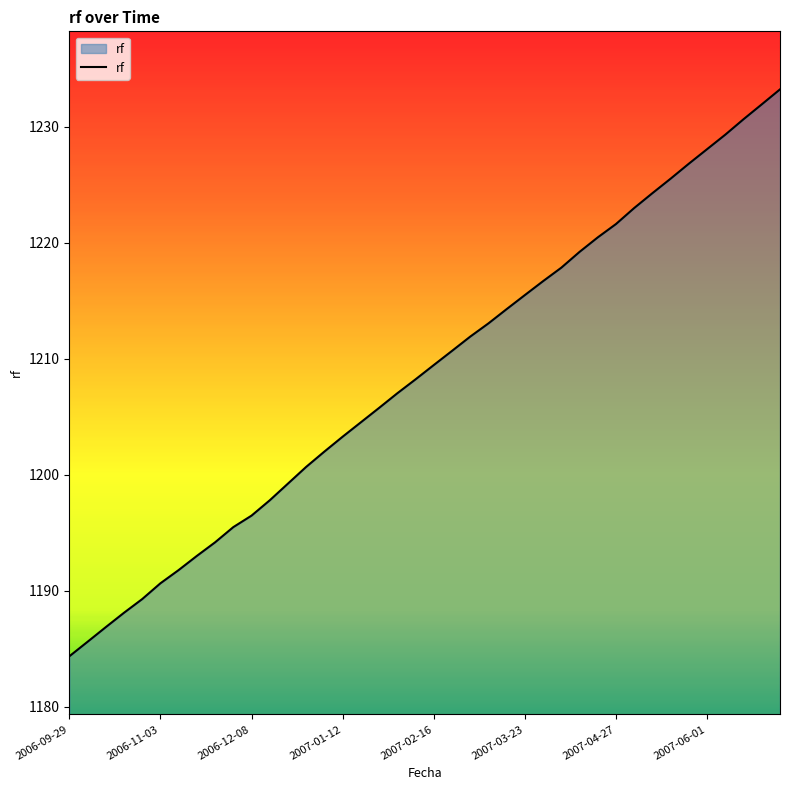

What is the smallest value displayed?

1184.4